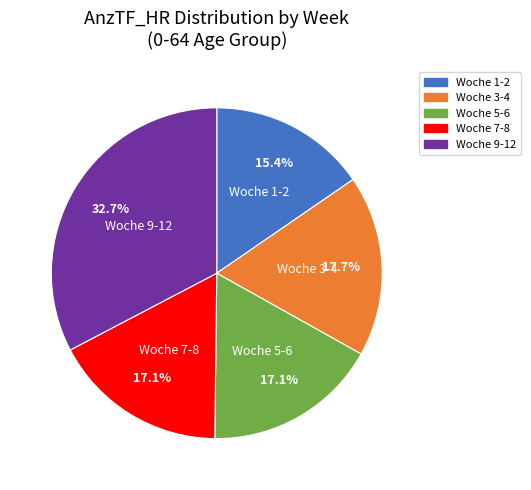

Does any single category account for the majority?

No